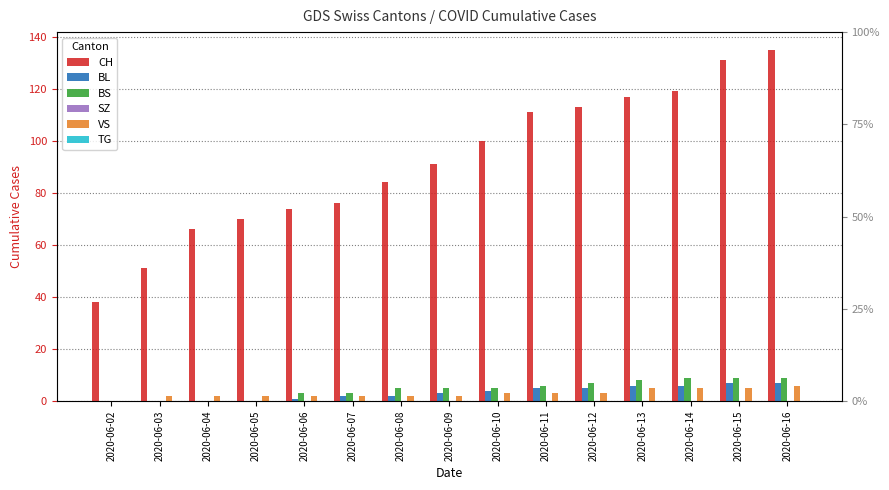

What are all the series names shown in the legend?

CH, BL, BS, SZ, VS, TG